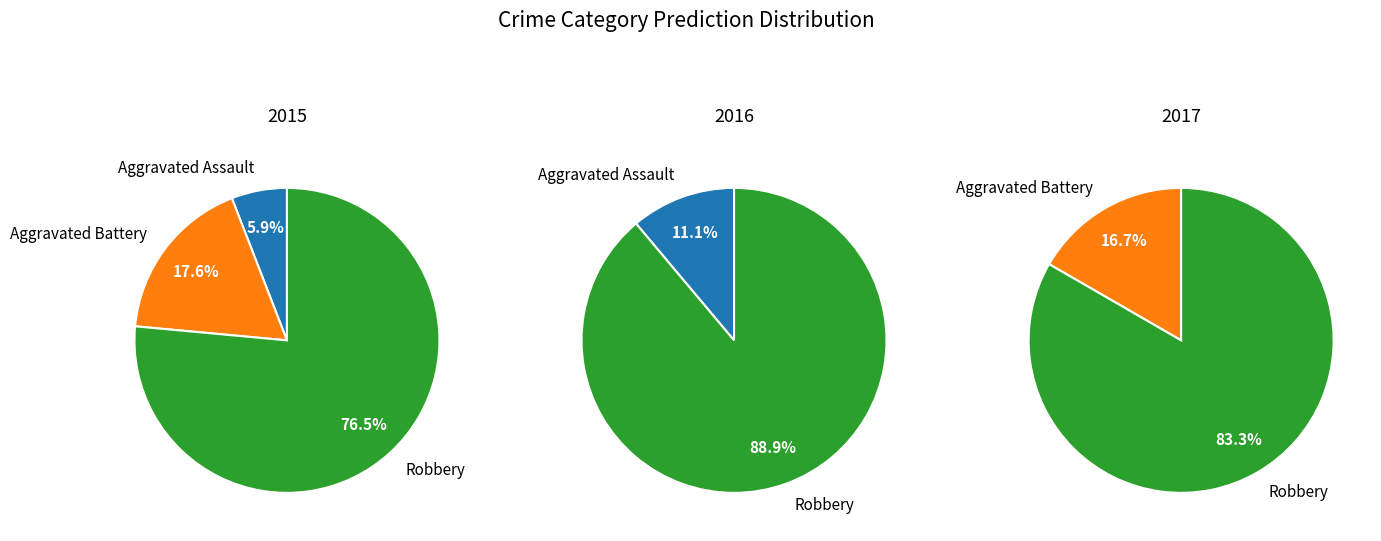

True or false: Aggravated Assault accounts for 26% of the total.

False